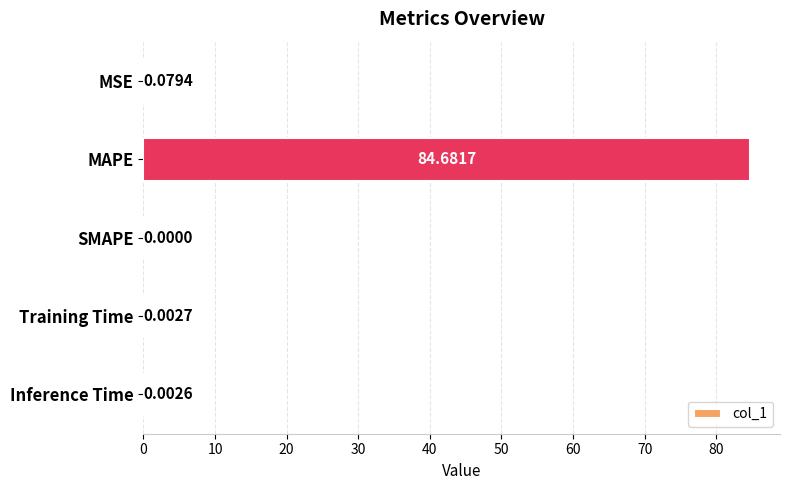

Between Training Time and MAPE, which is larger?

MAPE